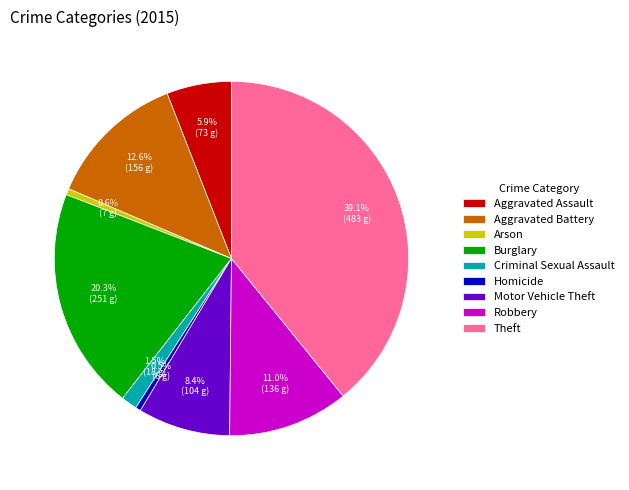

Which slice is the largest?

Theft